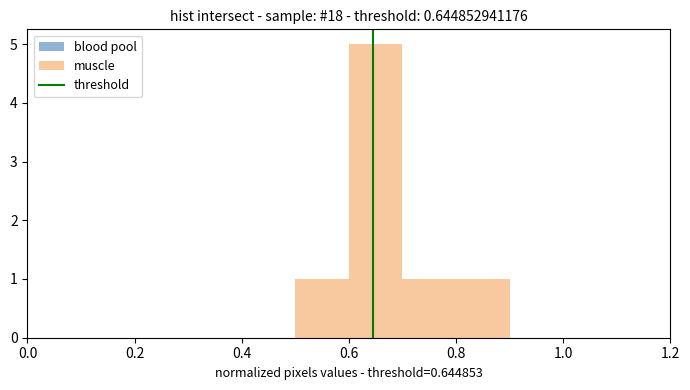

Reading left to right, transcribe this chart: for each bar, give the range it covers on the x-axis and its height. The values are not printed on the chart, so give them approximately, as read against the axis.

0.0 to 0.1: 0
0.1 to 0.2: 0
0.2 to 0.3: 0
0.3 to 0.4: 0
0.4 to 0.5: 0
0.5 to 0.6: 1
0.6 to 0.7: 5
0.7 to 0.8: 1
0.8 to 0.9: 1
0.9 to 1.0: 0
1.0 to 1.1: 0
1.1 to 1.2: 0